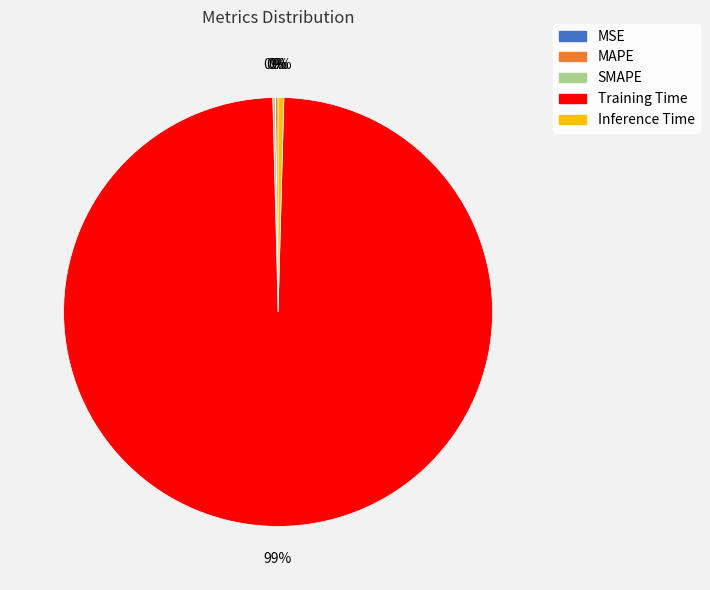

The Training Time slice represents 87% of the pie. True or false?

False